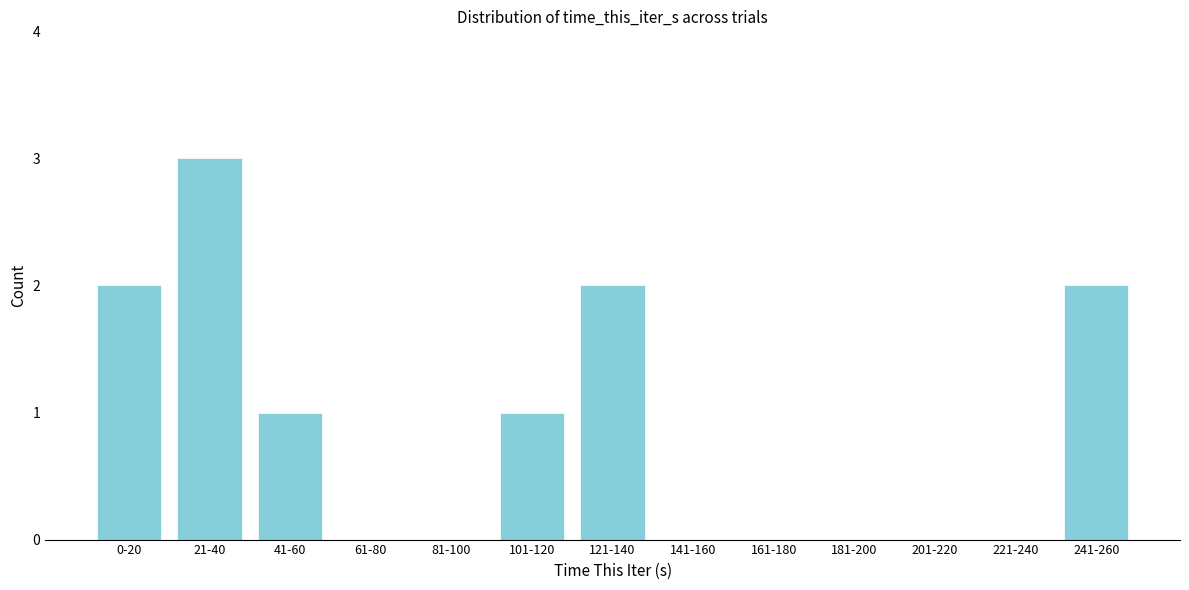

Reading left to right, list all the values displayed in this chart.

0-20=2	21-40=3	41-60=1	61-80=0	81-100=0	101-120=1	121-140=2	141-160=0	161-180=0	181-200=0	201-220=0	221-240=0	241-260=2